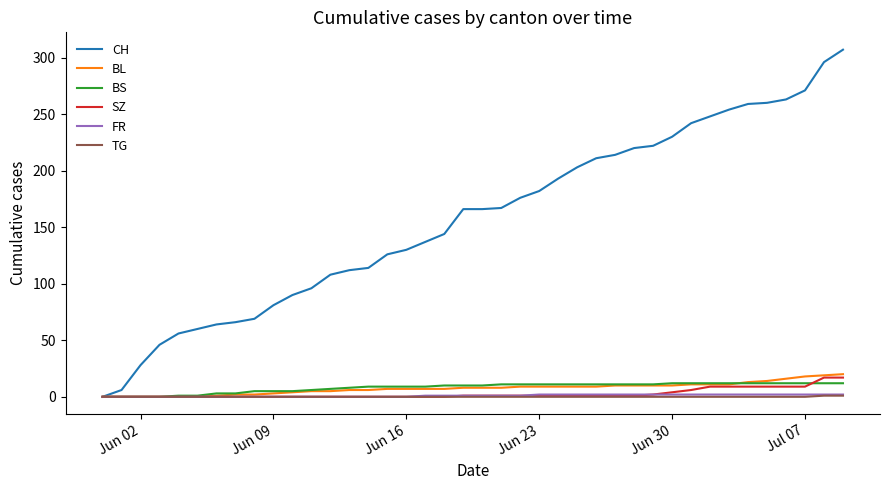

Which series has the largest total across all categories?

CH